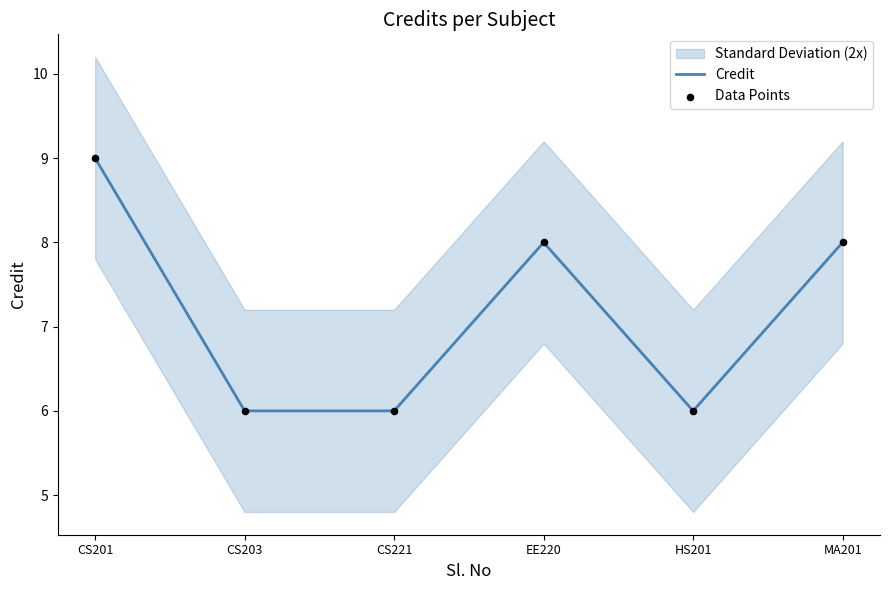

Which series has the widest spread of Y values?

Credit